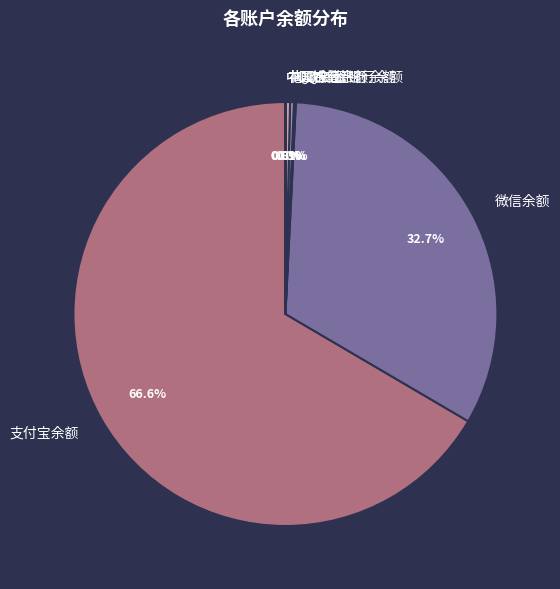

Does 支付宝余额 account for over 50% of the chart?

Yes